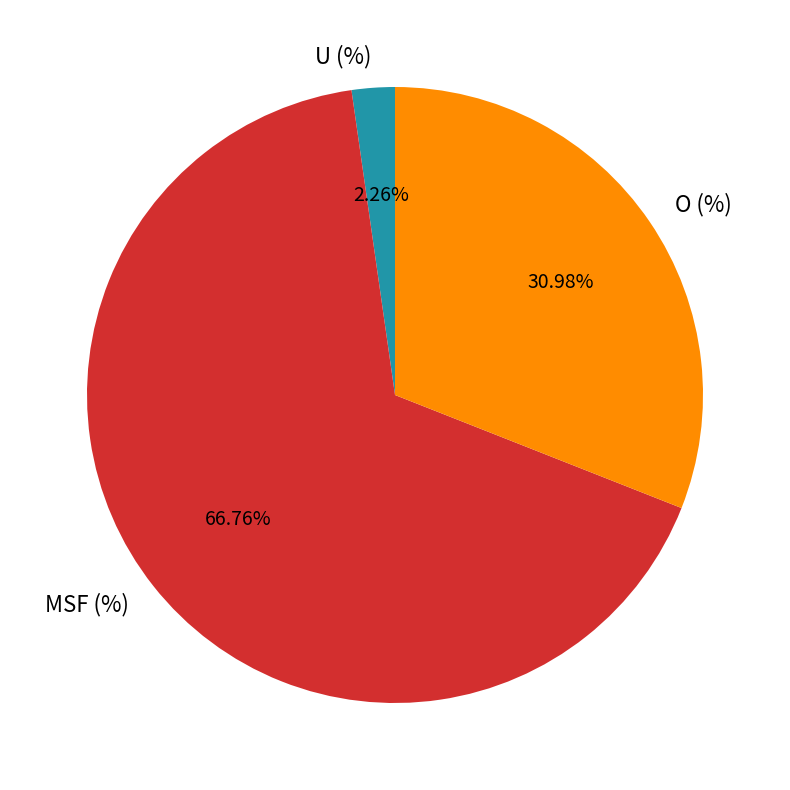

What is the smallest slice in the pie chart?

U (%)